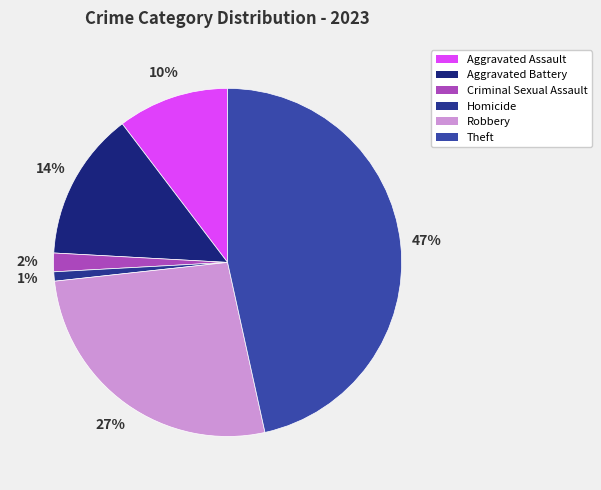

To the nearest percent, what portion does Theft represent?

47%